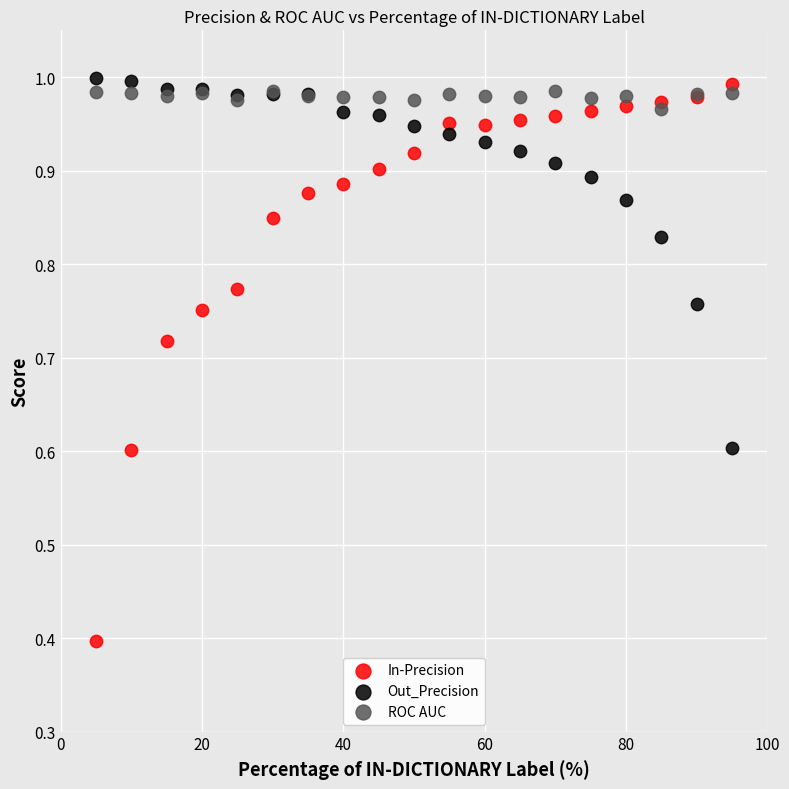

In the Out_Precision series, what Y value is closest to 0?

0.6